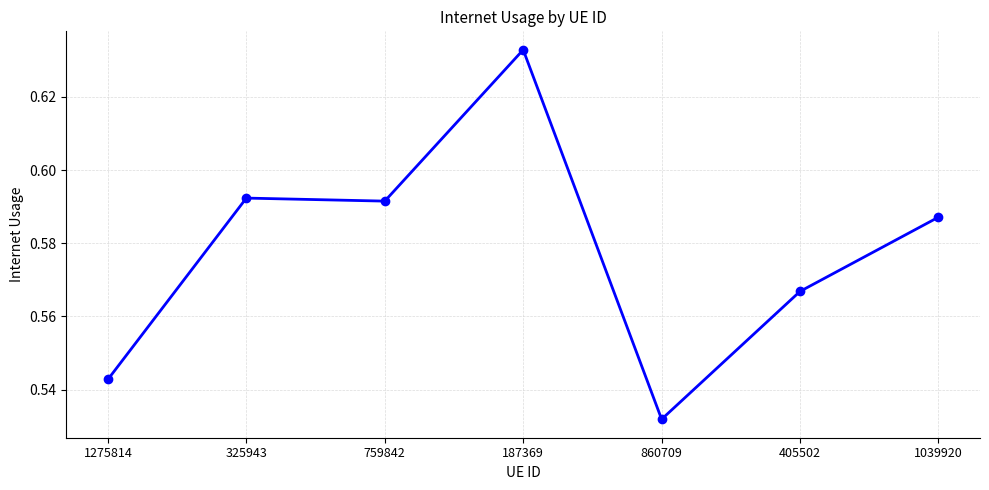

Which category has the highest value across all series?

187369